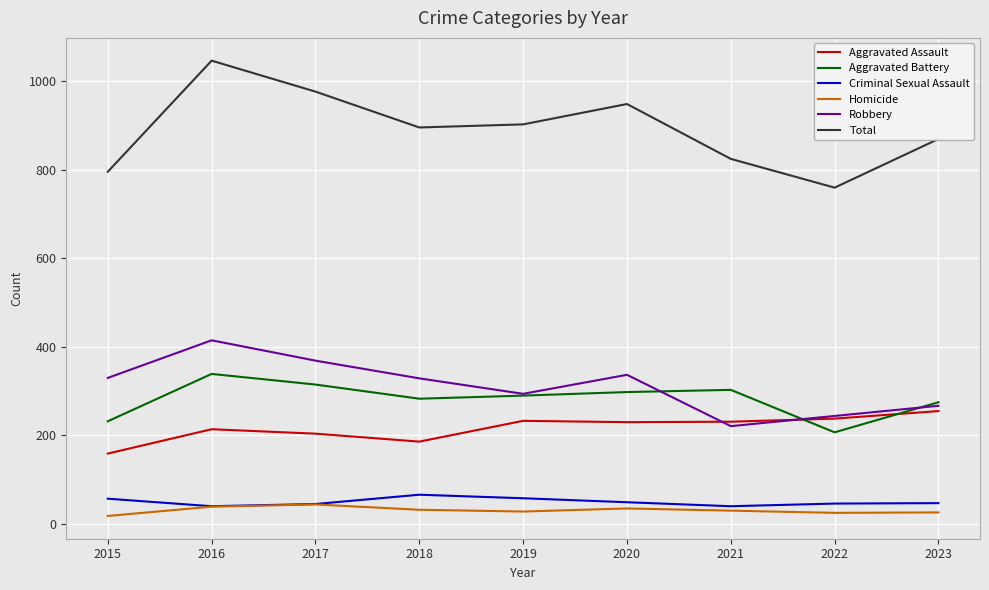

What is the lowest value of the Aggravated Battery series?

207